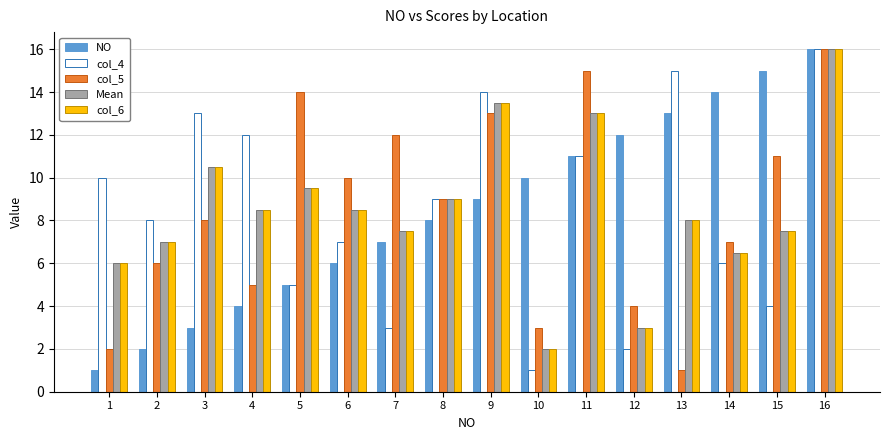

How many data points does each series have?

16